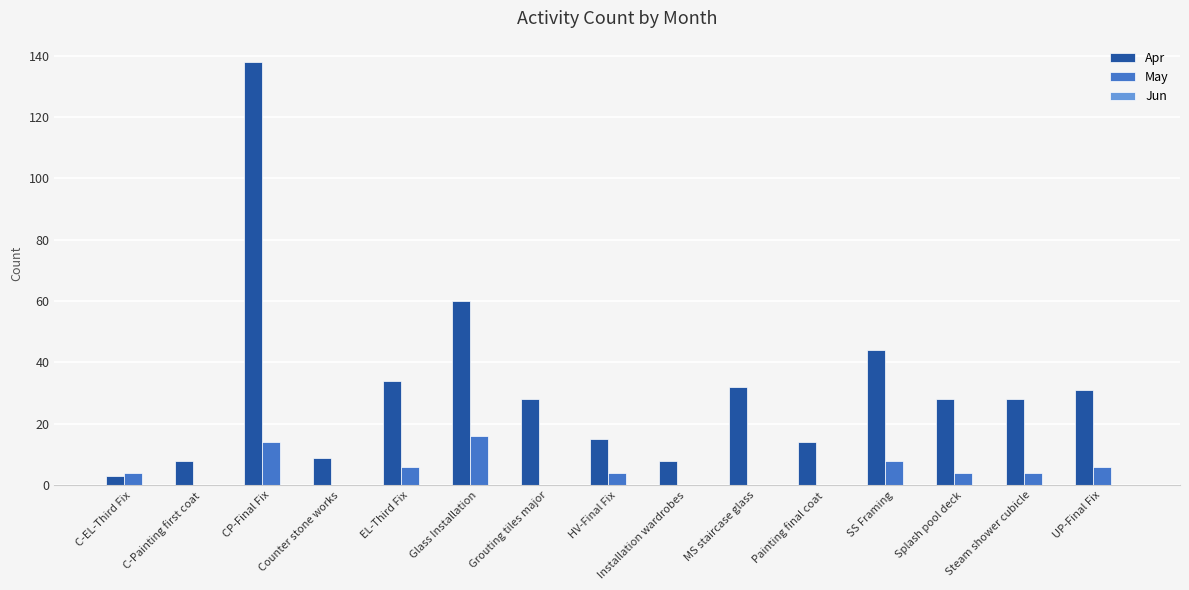

Is the value of Apr at CP-Final Fix greater than the value of May at UP-Final Fix?

Yes